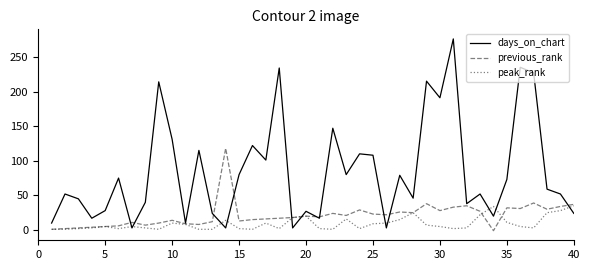

What is the maximum value shown in the chart?

276